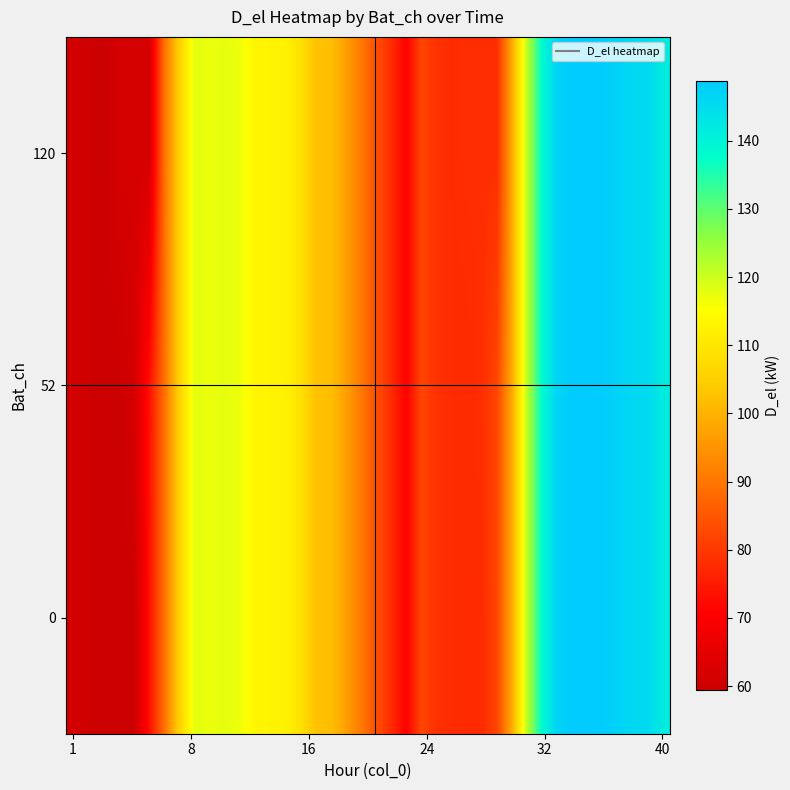

What is the minimum value shown in the chart?

59.5